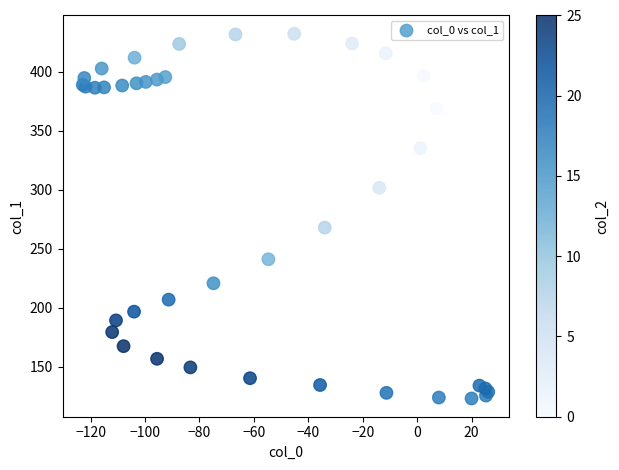

What Y value in the scatter plot is closest to 277?

267.9